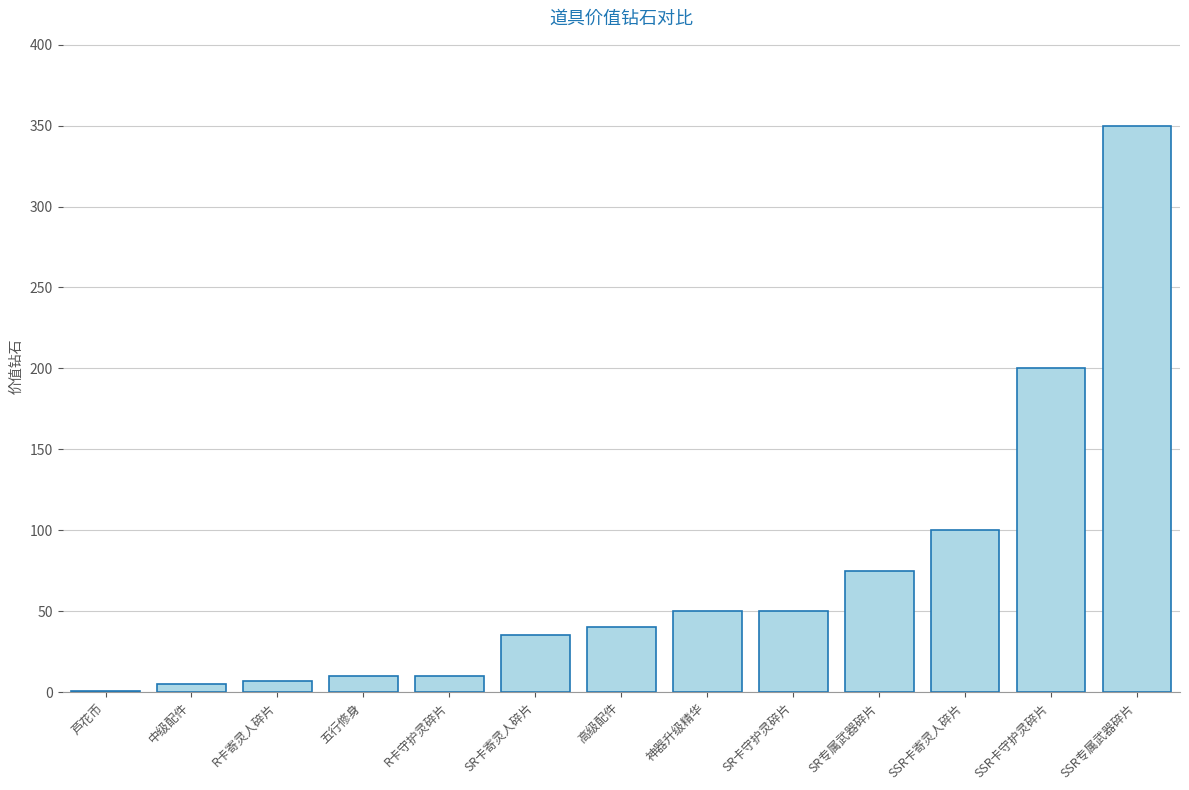

What is the maximum value shown in the chart?

350.0